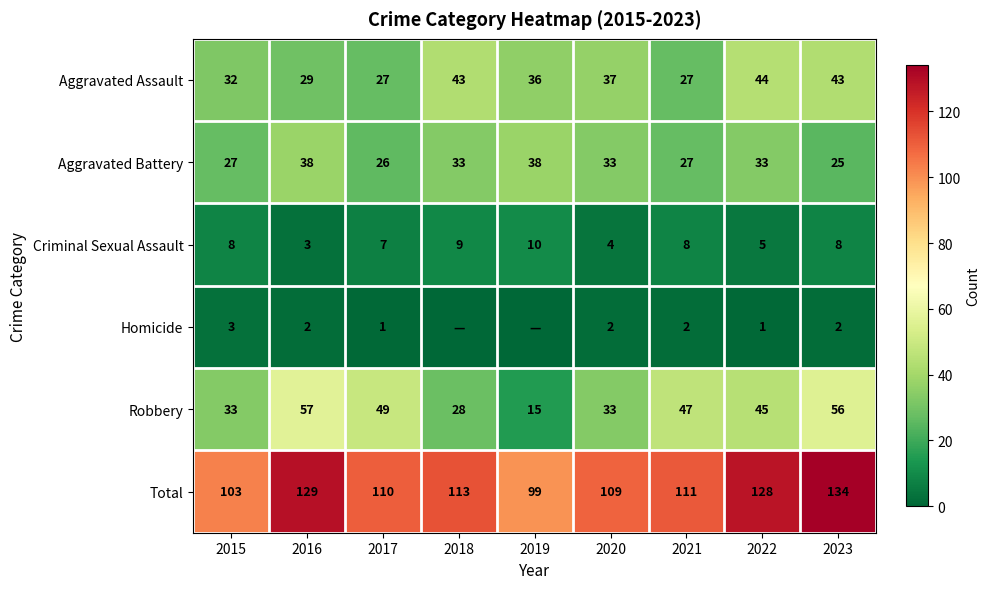

At which label does Aggravated Battery reach its minimum?

2023